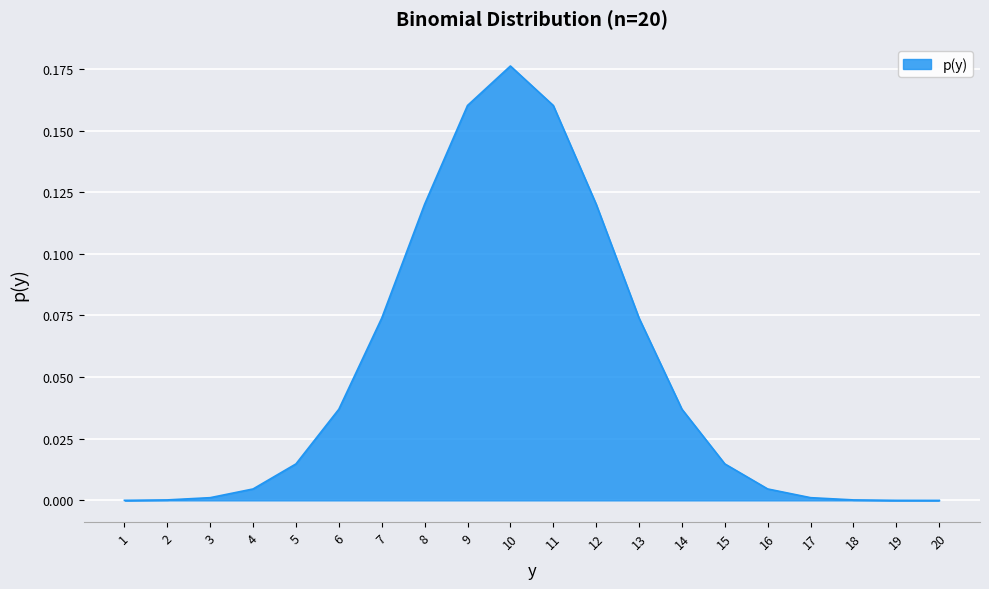

The value at 2 is 0.0. True or false?

True